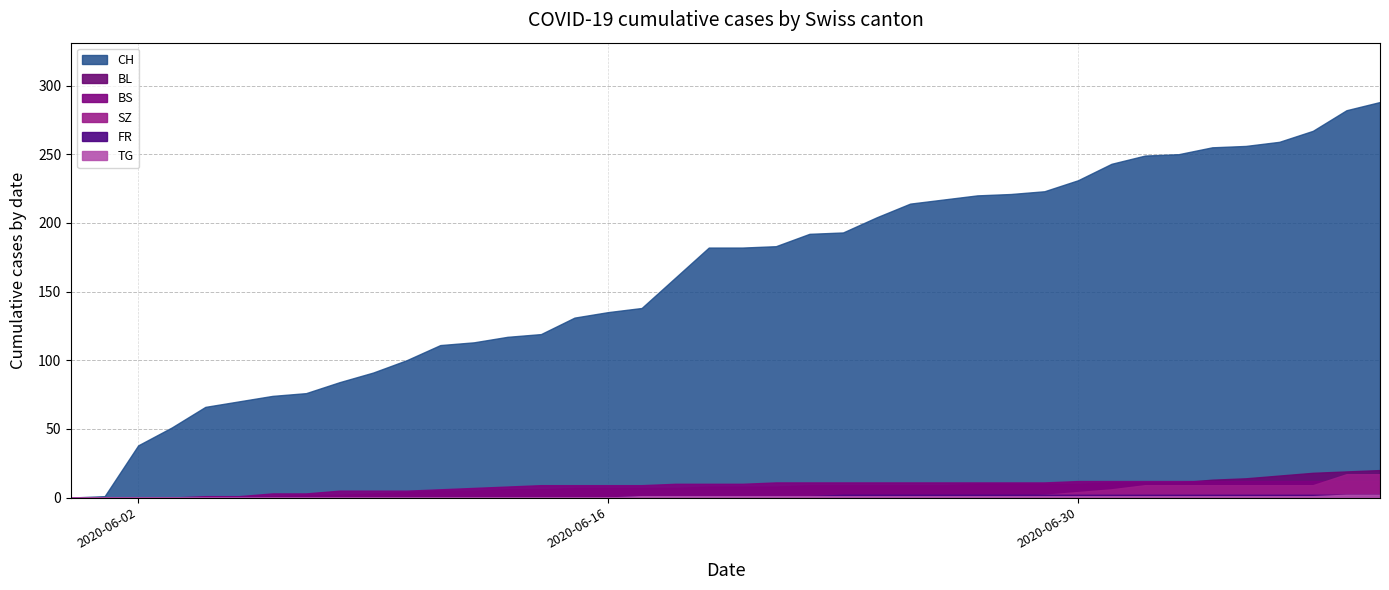

Is the value of BS at 2020-07-09 greater than the value of BL at 2020-07-09?

No